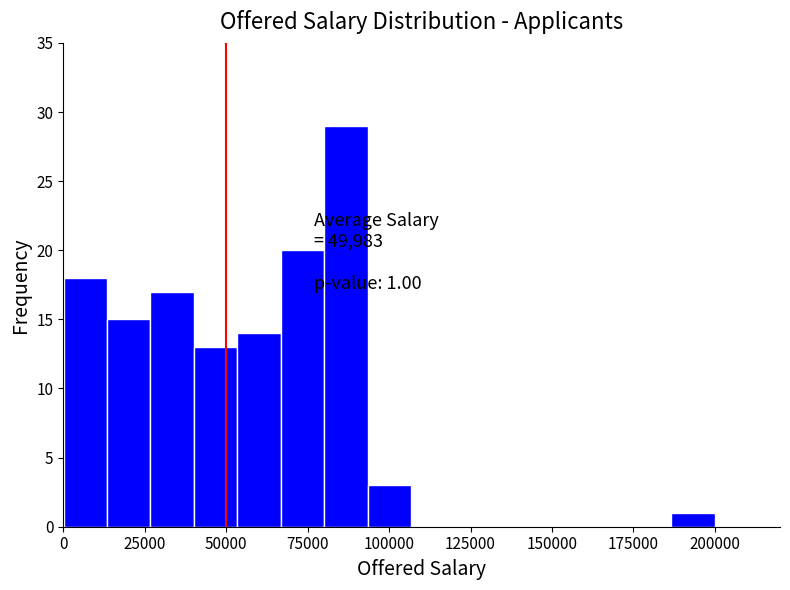

Read against the x-axis, roughly where is the centre of the tallest bar?

85000